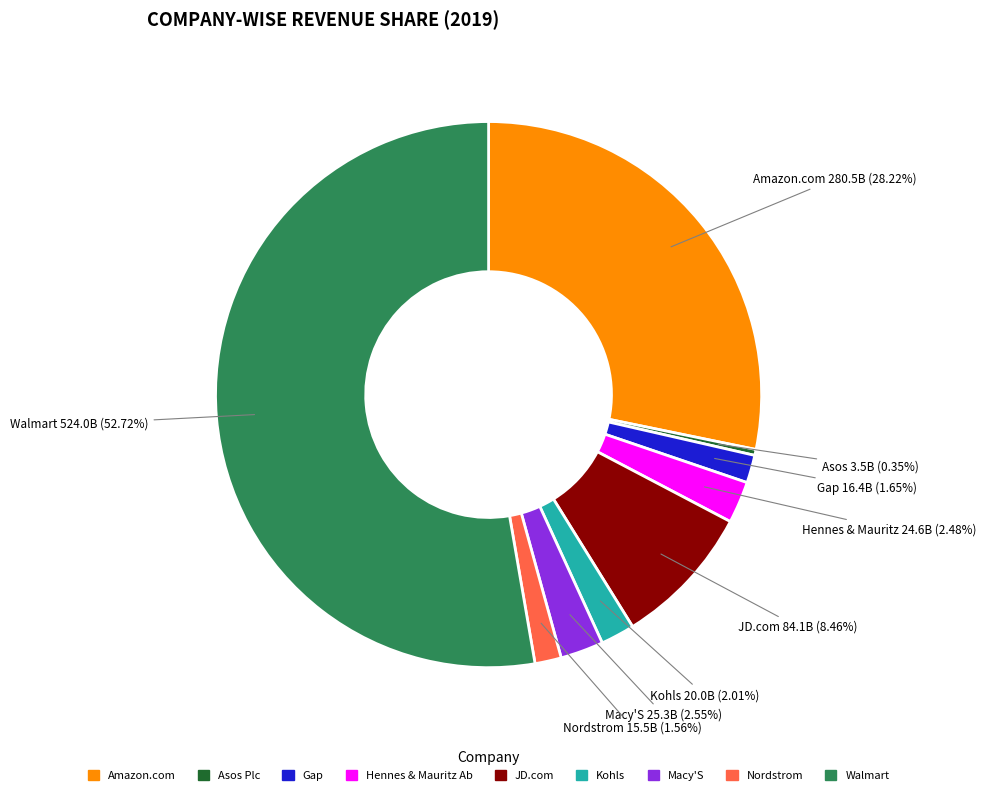

How many segments does this pie chart have?

9